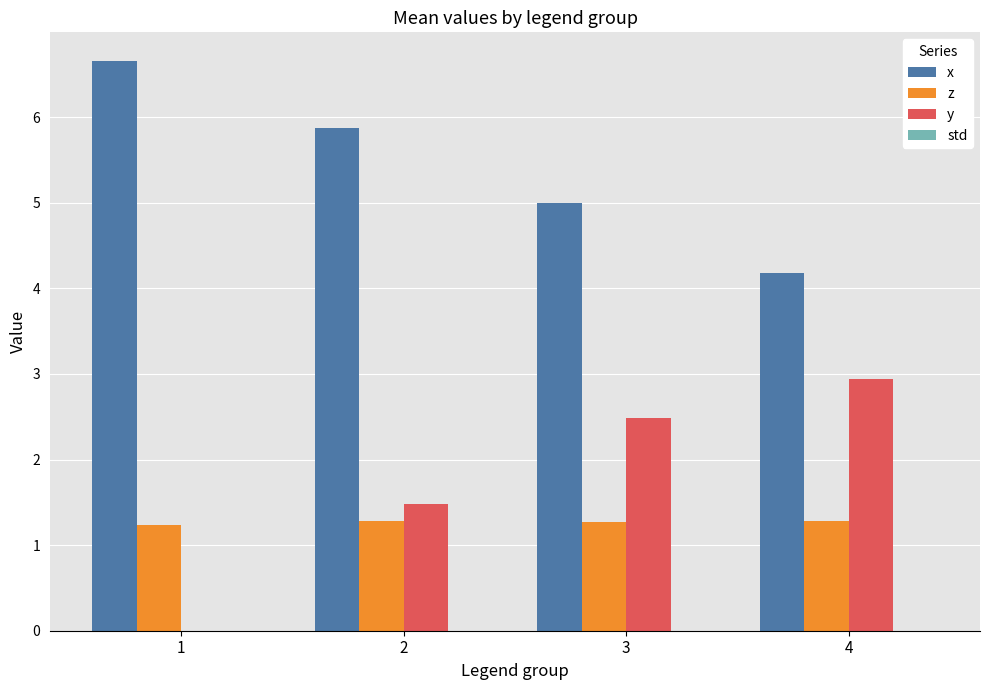

Between 1 and 3, which series saw the biggest shift?

y